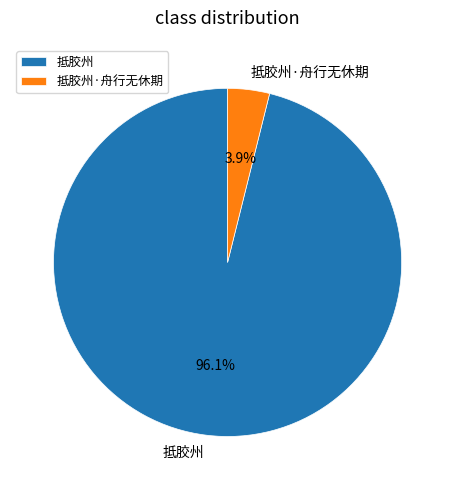

True or false: 抵胶州 accounts for 96% of the total.

True